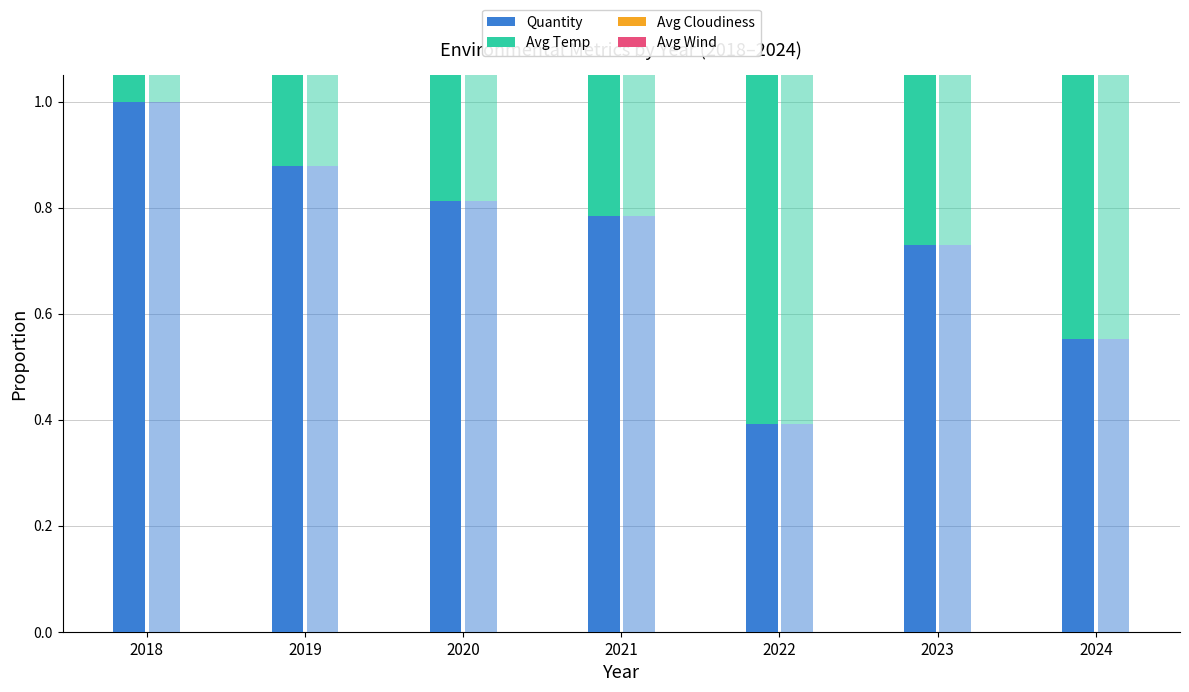

List the series in order of their peak value, highest first.

Quantity, Avg Temp, Avg Cloudiness, Avg Wind